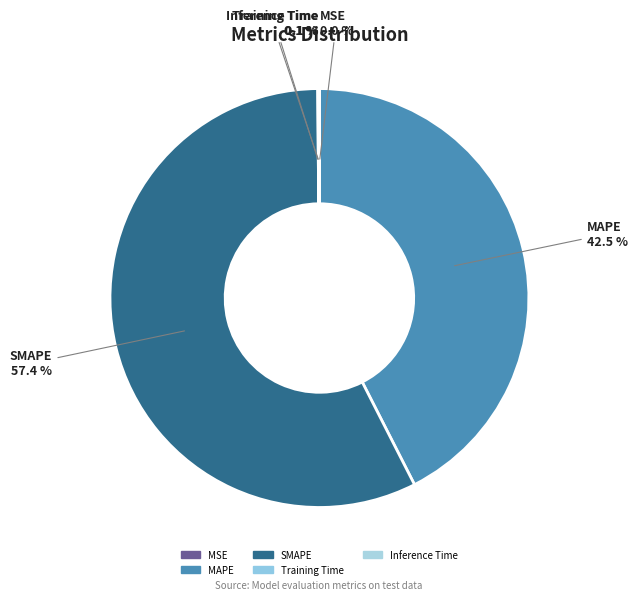

The MAPE slice represents 36% of the pie. True or false?

False